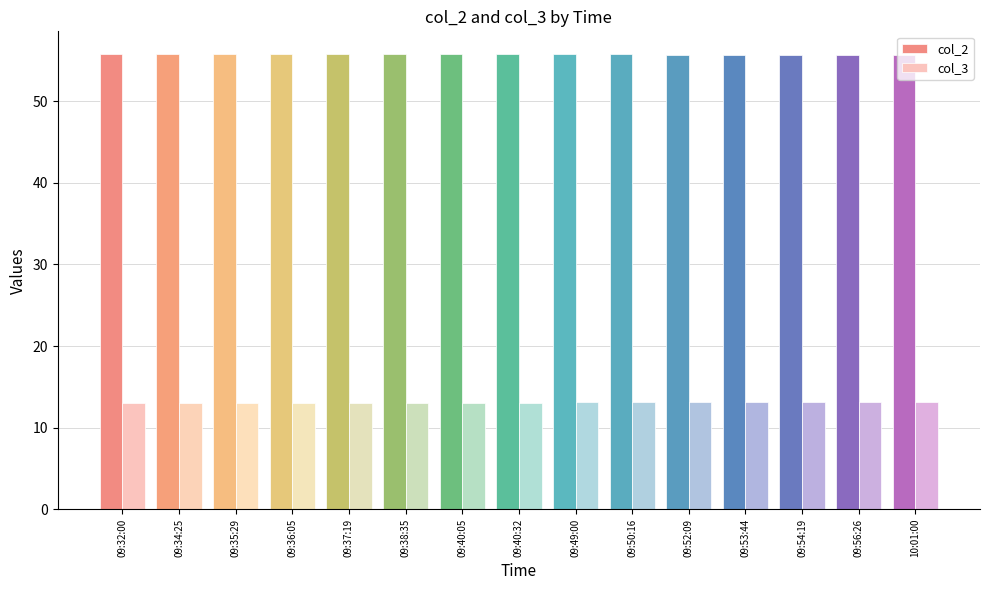

What is the difference between the highest and lowest values at 09:49:00?

42.6